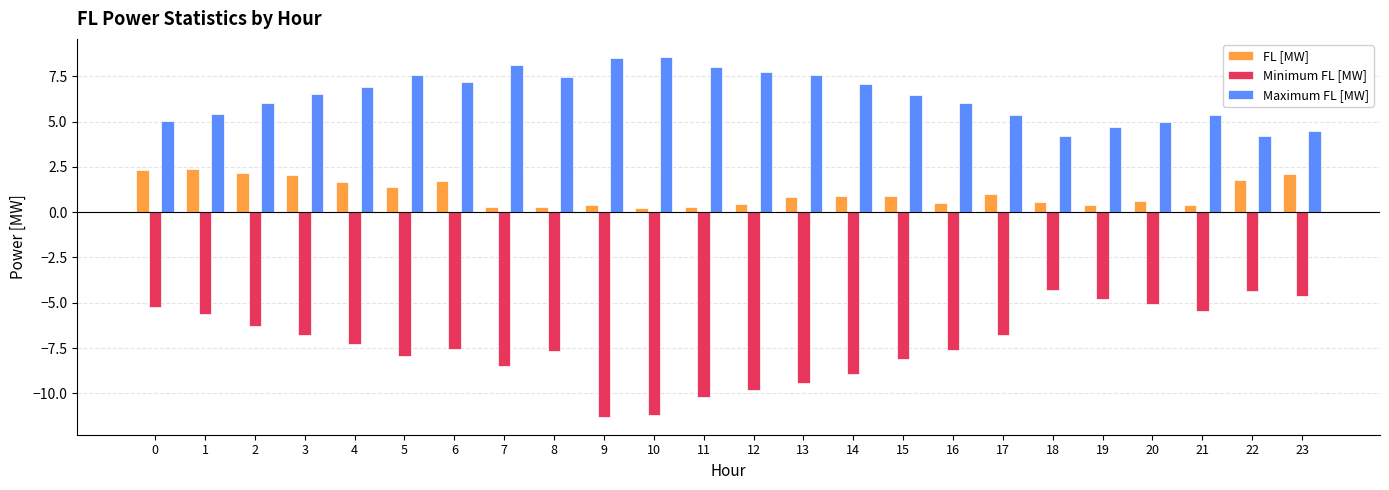

What is the minimum value for Minimum FL [MW]?

-11.3